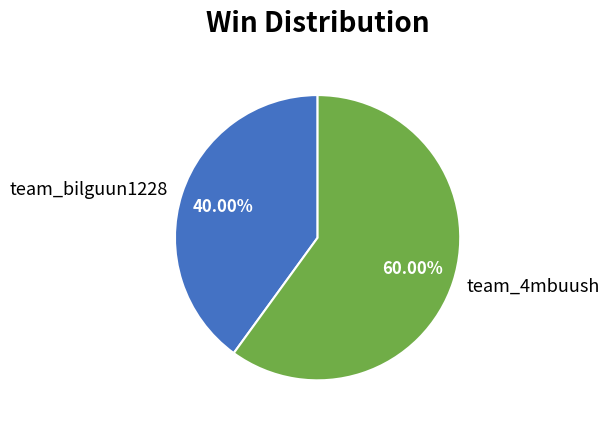

Which has a higher value, team_4mbuush or team_bilguun1228?

team_4mbuush